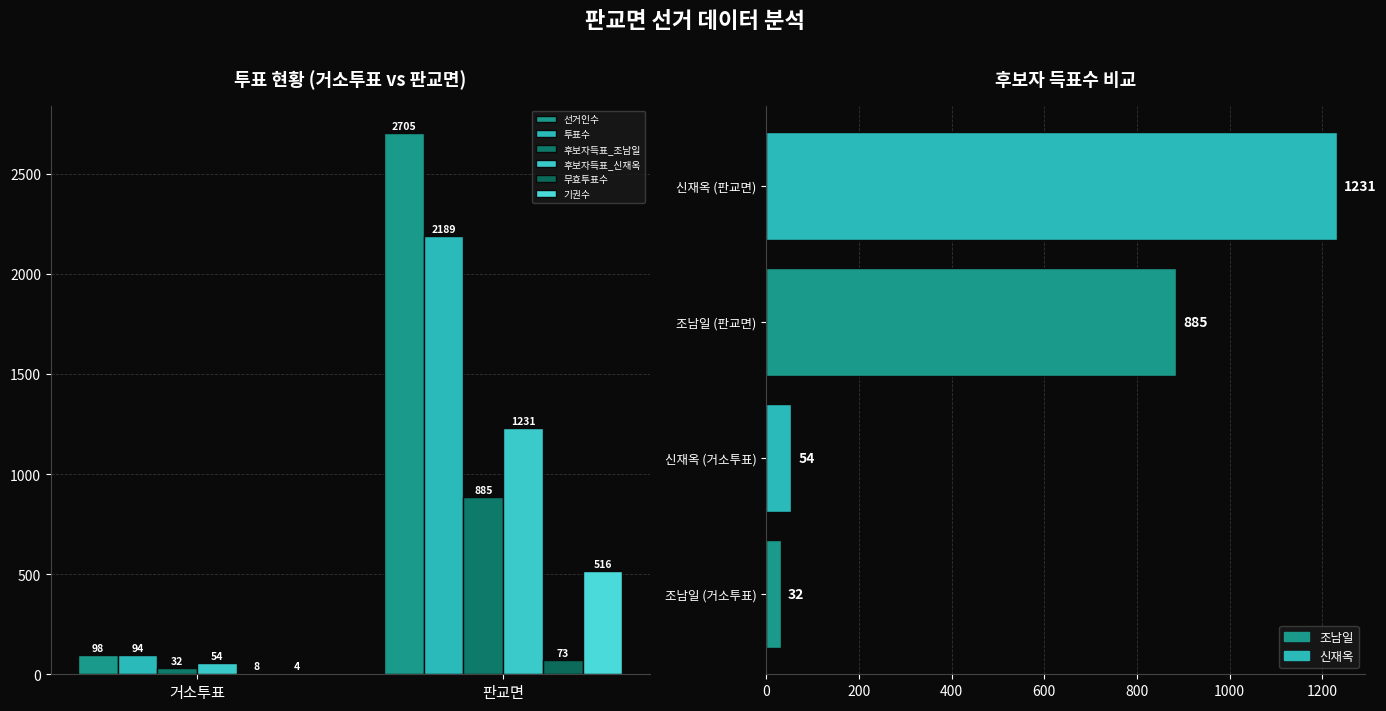

What is the highest value of the 선거인수 series?

2705